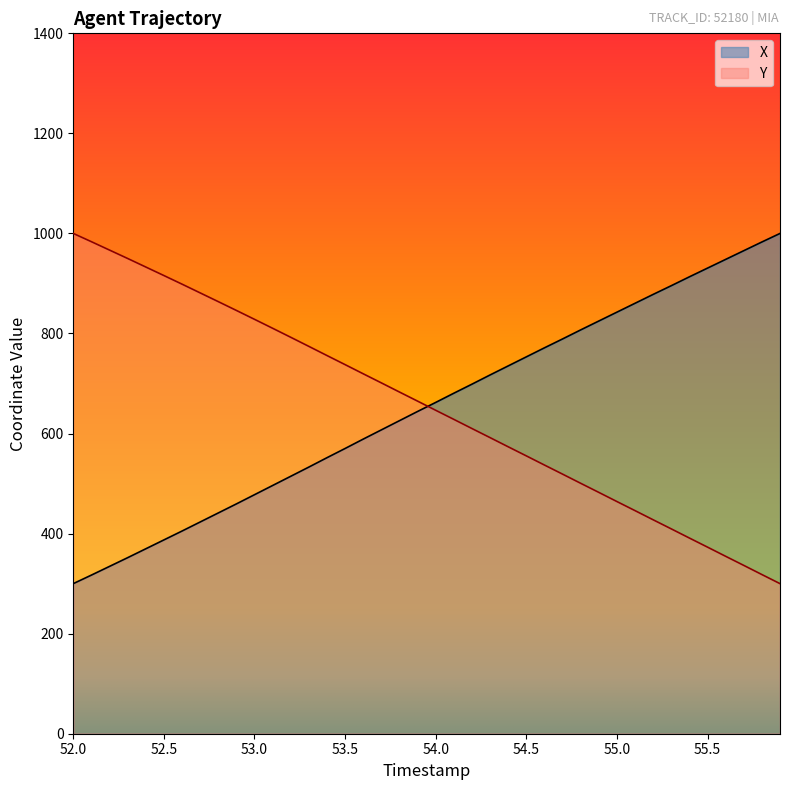

What is the spread (max minus min) of values at 55.5?

557.7